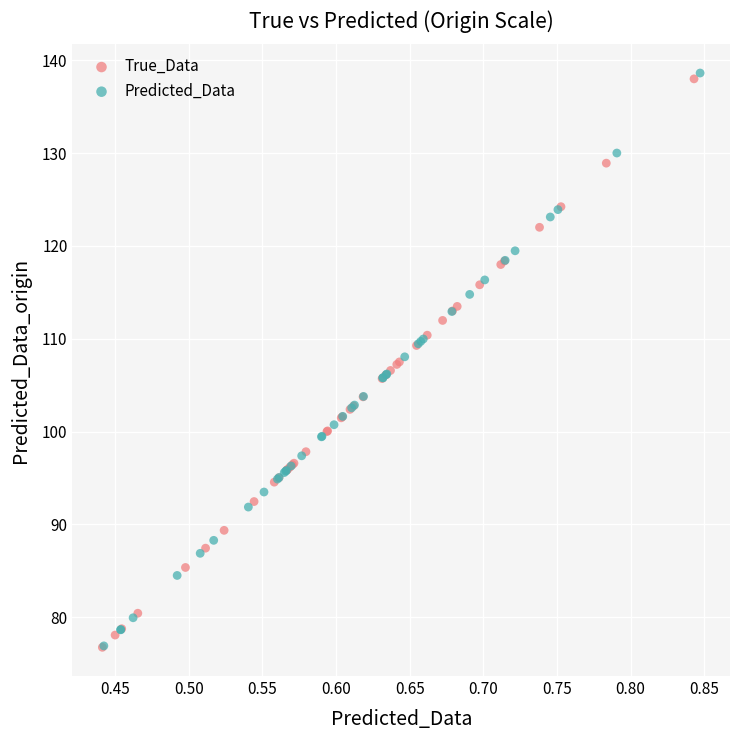

Which series has the widest spread of Y values?

Predicted_Data